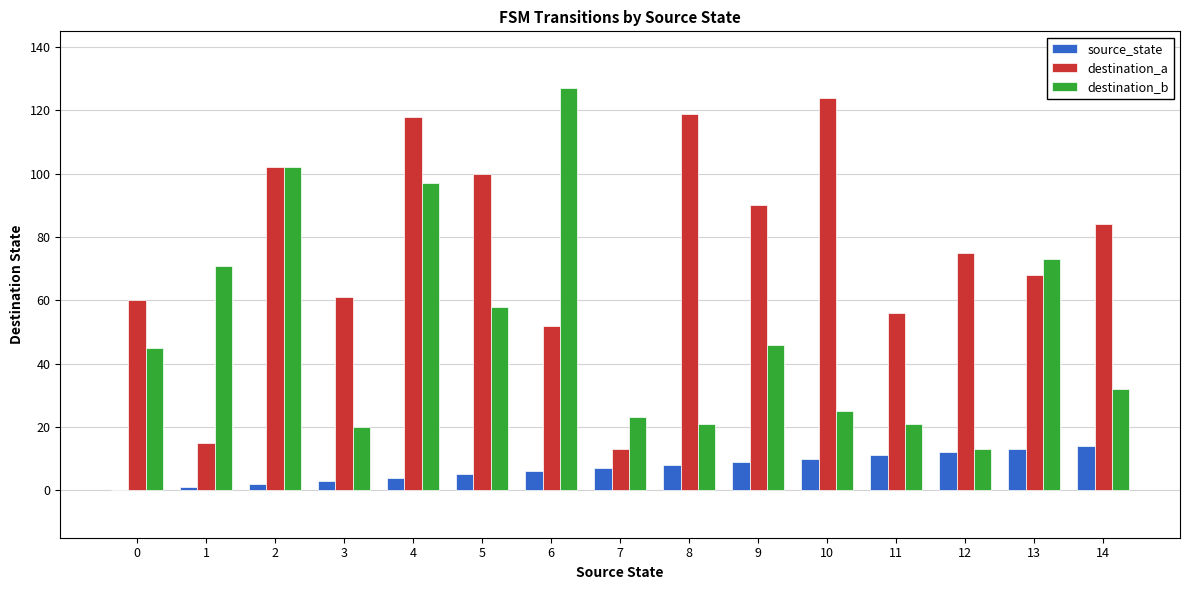

Between 3 and 10, which series saw the biggest shift?

destination_a